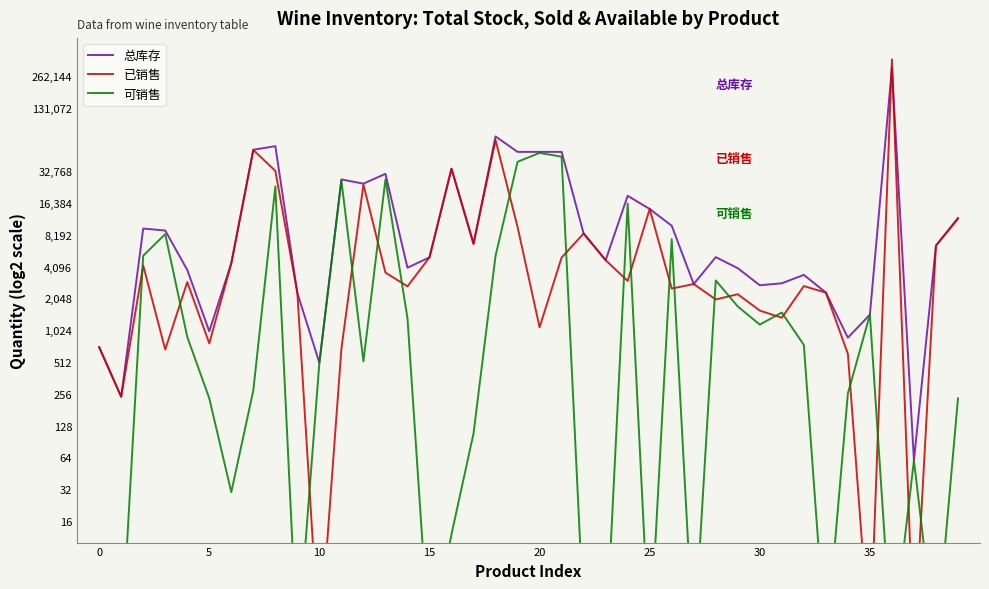

Reading left to right, list all the values displayed in this chart.

总库存: 708	240	9398	9000	3814	1000	4422	52368	56633	2304	504	27420	25000	31000	4000	5016	34662	6804	70000	50000	50000	50000	8438	4716	19200	14400	10000	2802	5038	3963	2730	2850	3424	2328	870	1439	311958	60	6480	11842
已销售: 708	240	4200	672	2928	768	4392	52092	33064	2304	1	684	24480	3600	2664	5016	34650	6696	64812	9740	1092	4992	8436	4716	3000	14400	2540	2802	2004	2244	1572	1344	2680	2328	612	1	375670	1	6480	11610
可销售: 1	1	5198	8328	886	232	30	276	23569	1	504	26736	520	27400	1336	1	12	108	5188	40260	48908	45008	2	1	16200	1	7460	1	3034	1719	1158	1506	744	1	258	1439	1	60	1	232